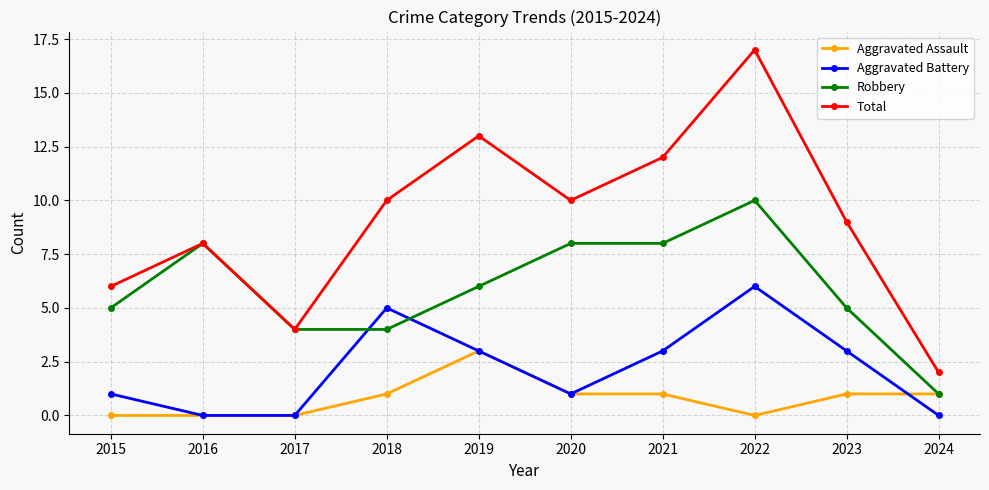

Is it true that Aggravated Battery equals 0 at 2016?

True